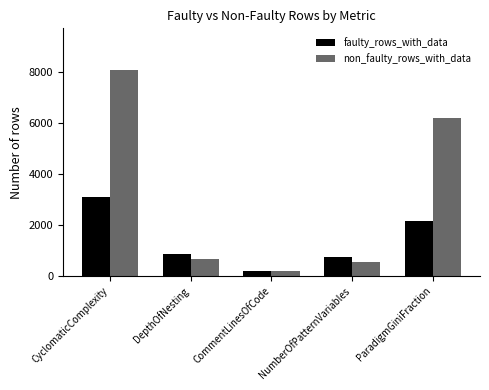

What is the sum of the non_faulty_rows_with_data values at CyclomaticComplexity and DepthOfNesting?

8745